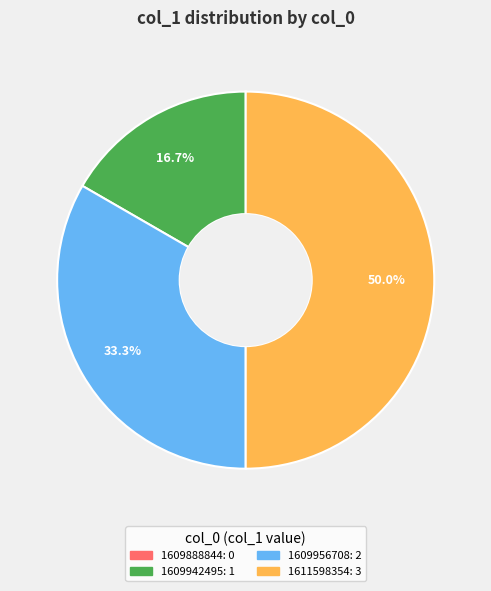

Does 1609956708 represent more than half of the total?

No